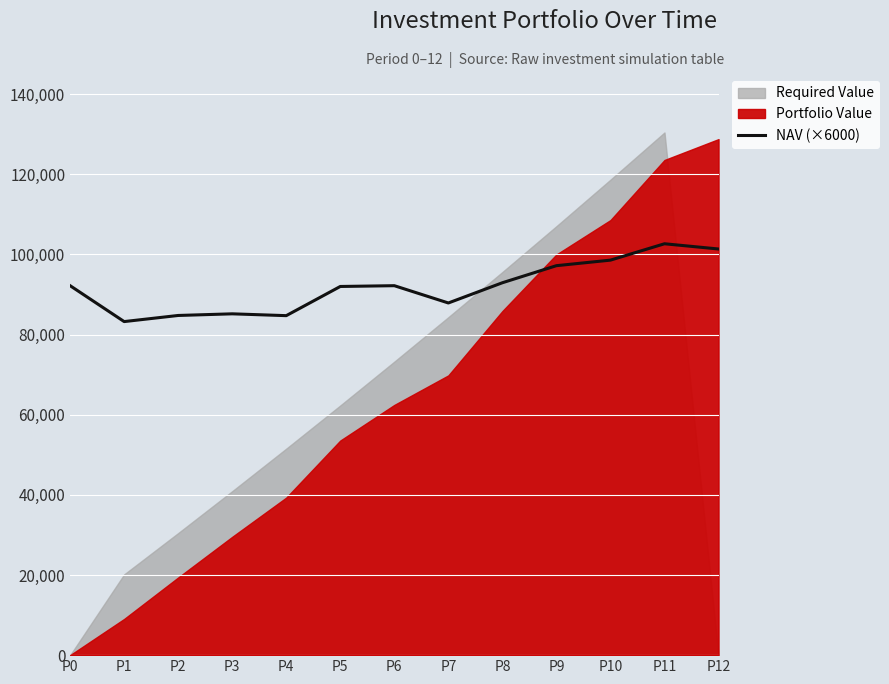

Is it true that the value at P12 is 40571.1?

False